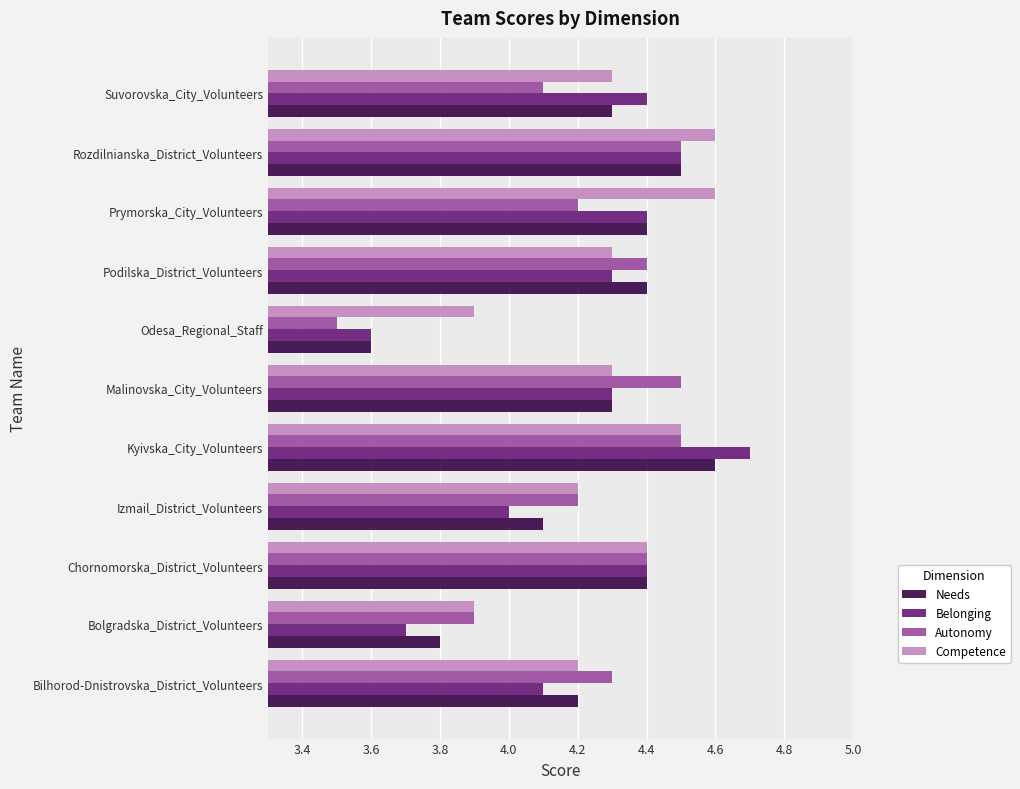

Read the Autonomy value at Prymorska_City_Volunteers.

4.2